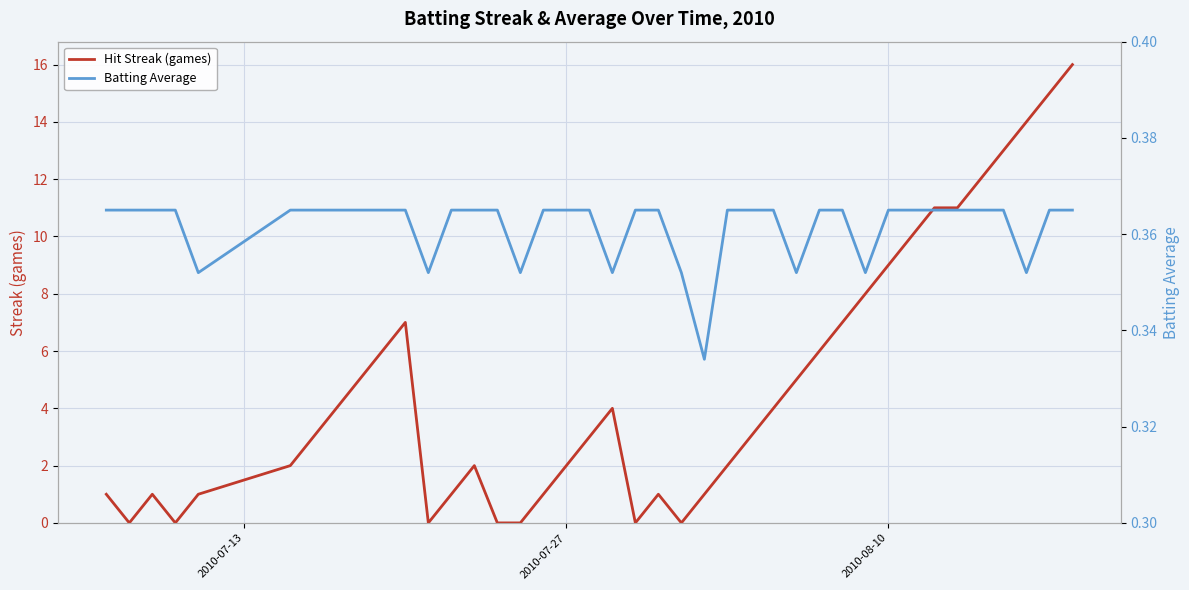

How many values in the Hit Streak (games) series exceed 3?

19